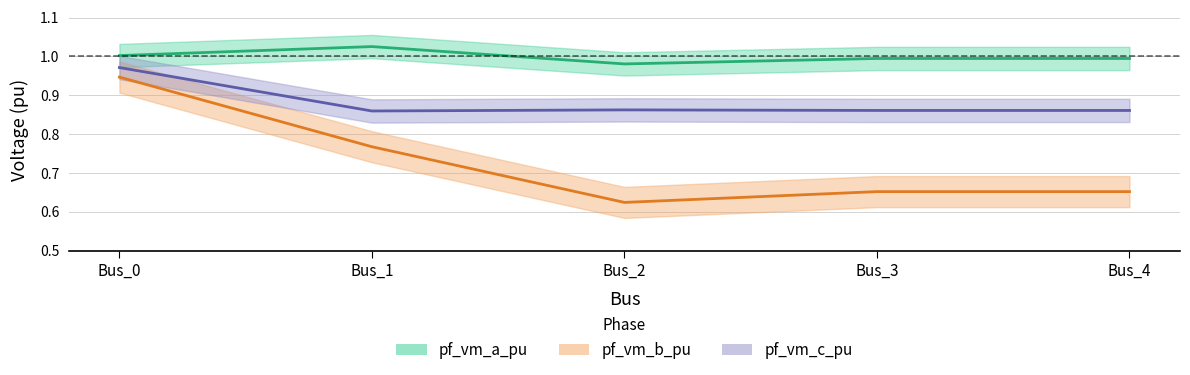

True or false: pf_vm_a_pu and pf_vm_c_pu cross at least once.

False